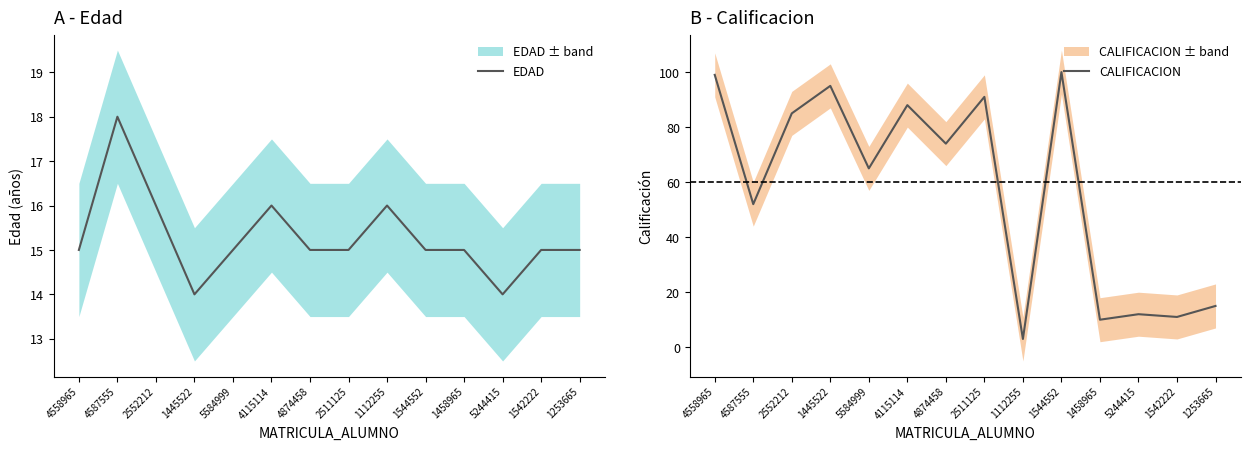

What is the spread (max minus min) of values at 4558965?

84